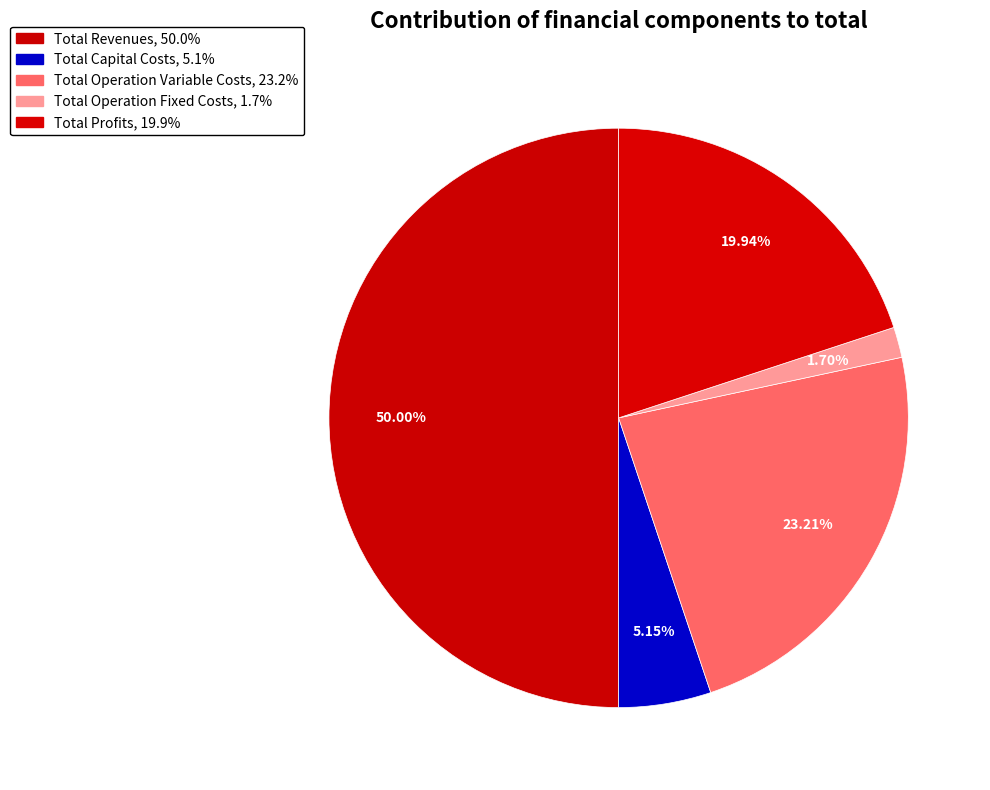

Rank the categories by value from highest to lowest.

Total Revenues, Total Operation Variable Costs, Total Profits, Total Capital Costs, Total Operation Fixed Costs